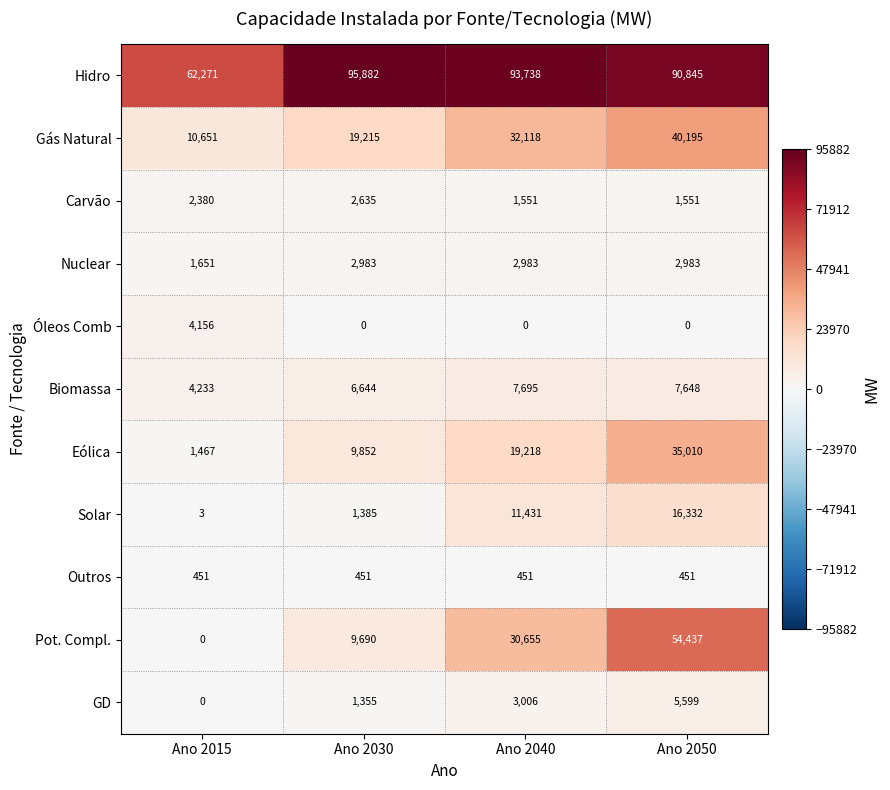

What is the lowest value of the Solar series?

3